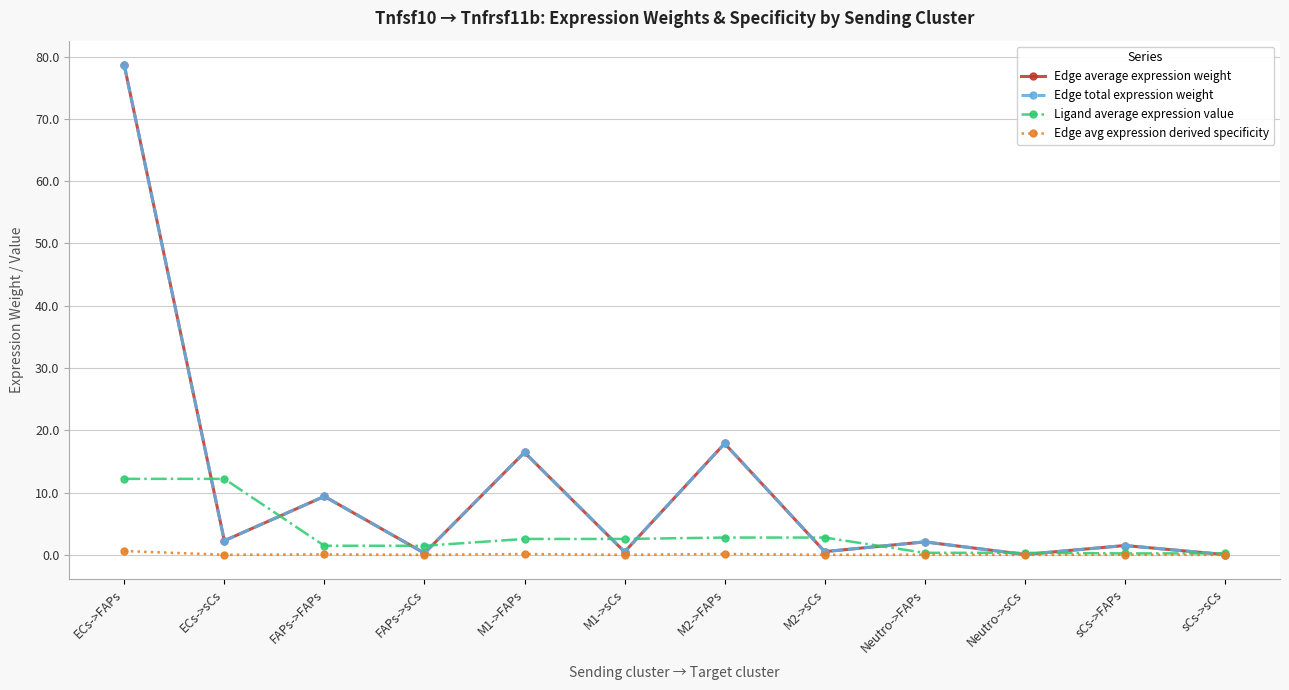

Does the chart have visible grid lines?

Yes